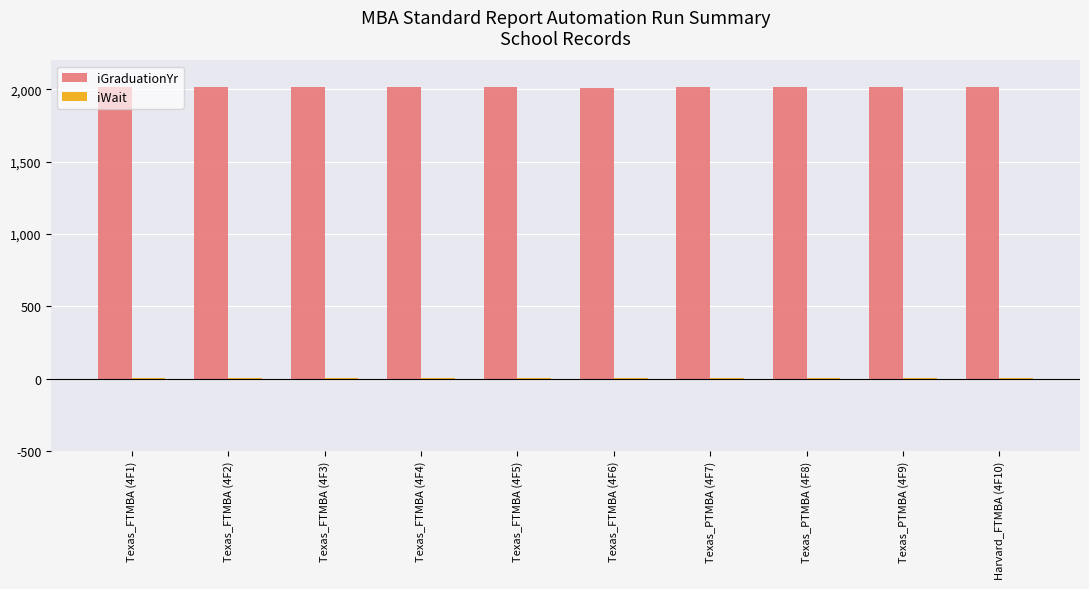

The value of iGraduationYr at Texas_PTMBA (4F9) is 2014. True or false?

True